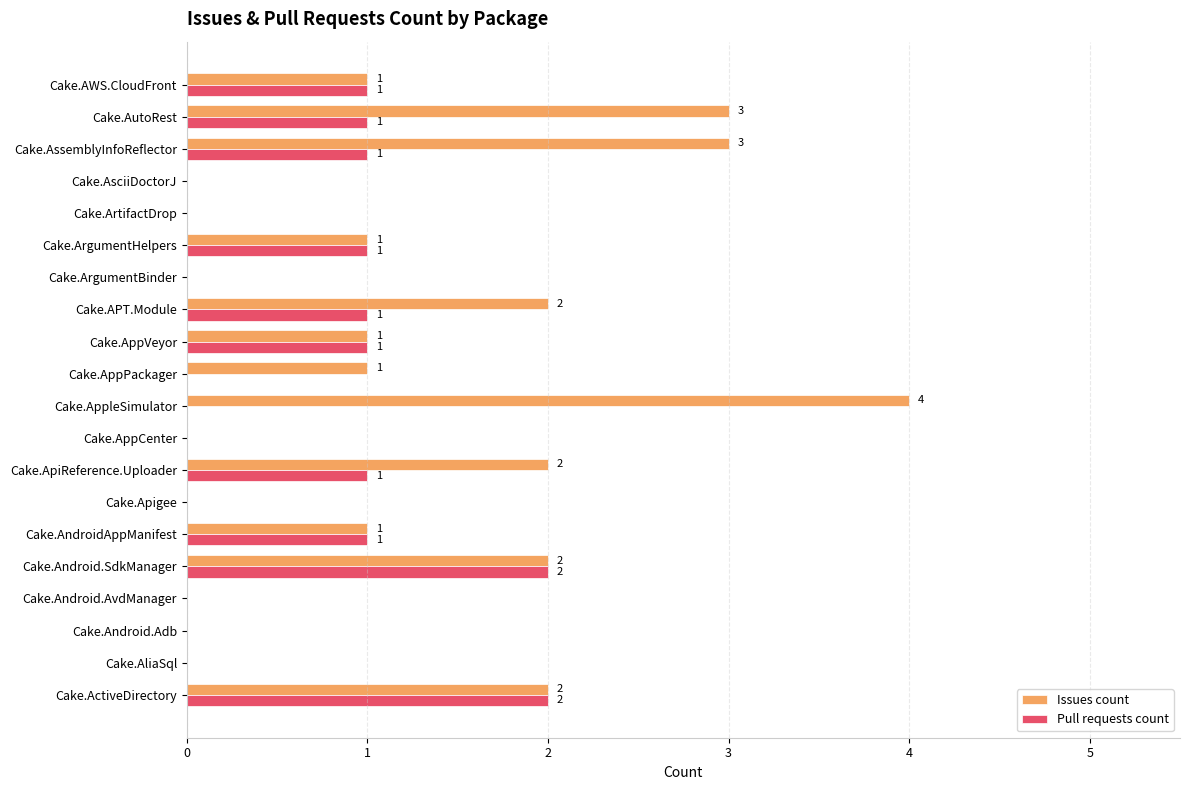

Between Cake.ActiveDirectory and Cake.ApiReference.Uploader, which series saw the biggest shift?

Pull requests count